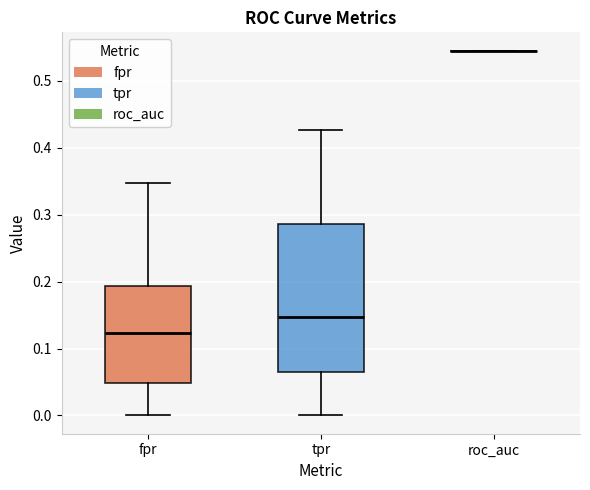

Reading left to right, transcribe this box plot: for each box, give where its median line is, the range the box spans, and where its two whiskers end, as read against the y-axis. The values are not printed on the chart, so give them approximately, as read against the axis.

fpr: median 0.12, box 0.05 to 0.19, whiskers 0.00 to 0.35
tpr: median 0.15, box 0.07 to 0.29, whiskers 0.00 to 0.43
roc_auc: box collapsed to a line at 0.55, whiskers 0.55 to 0.55